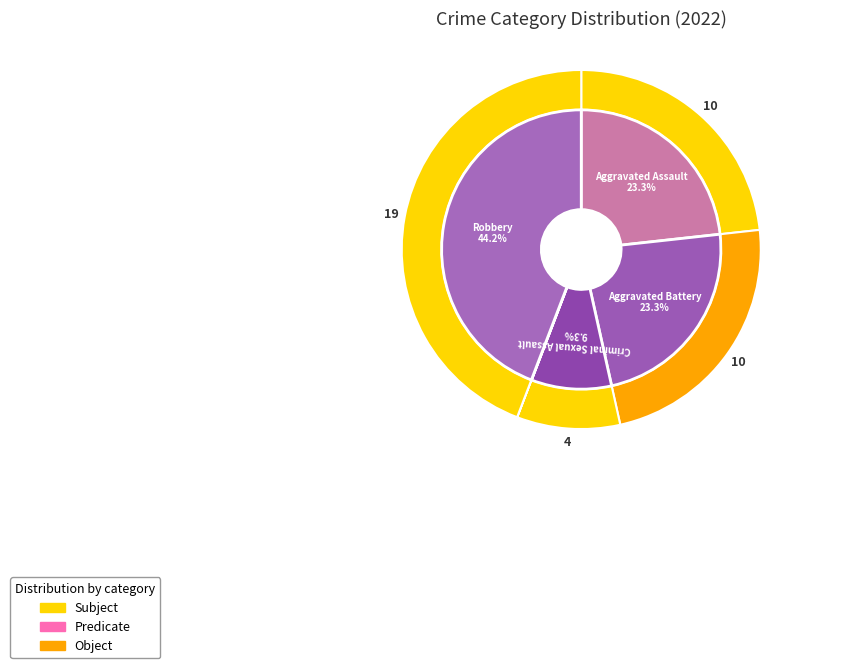

Does any single category account for the majority?

No